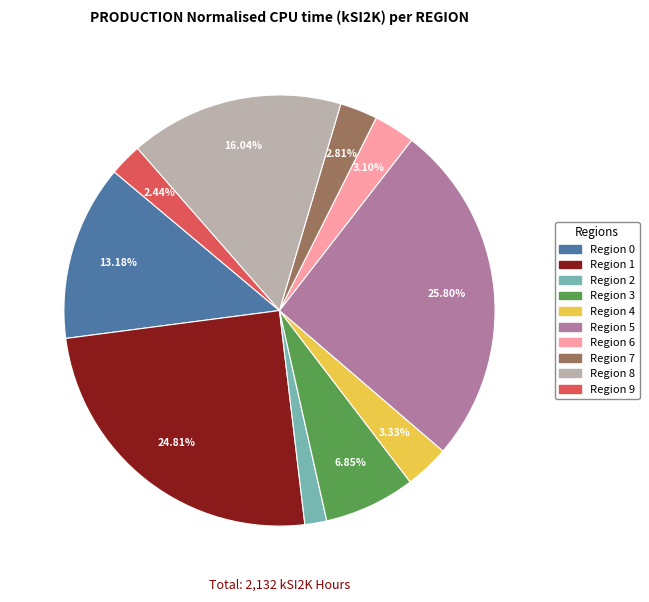

Does any single category account for the majority?

No